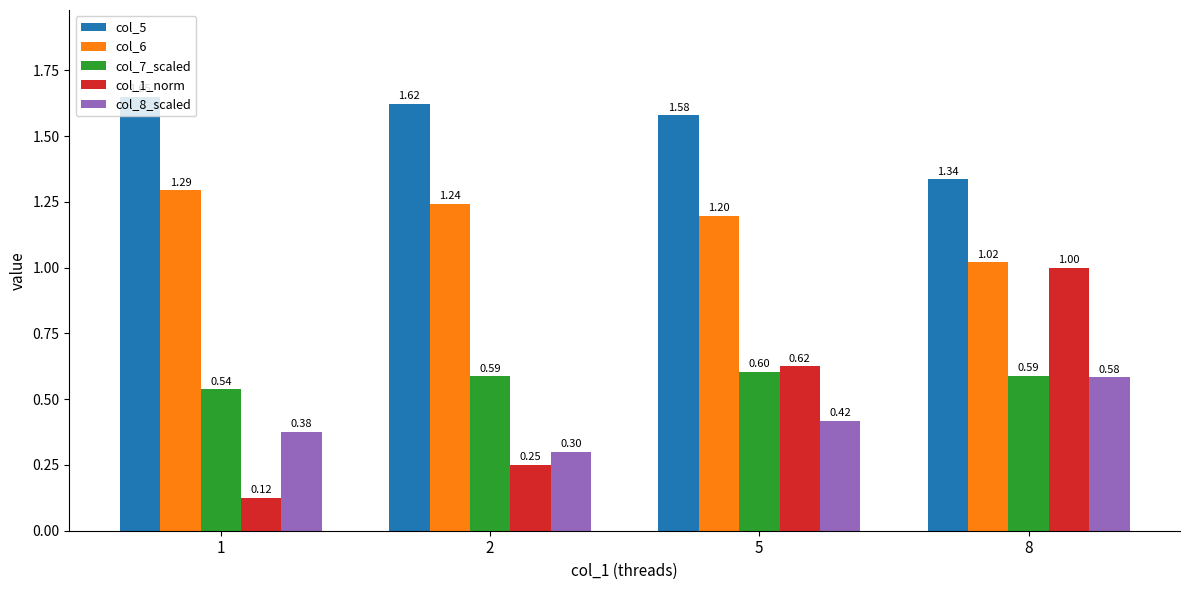

What is the average value of the col_5 series?

1.5